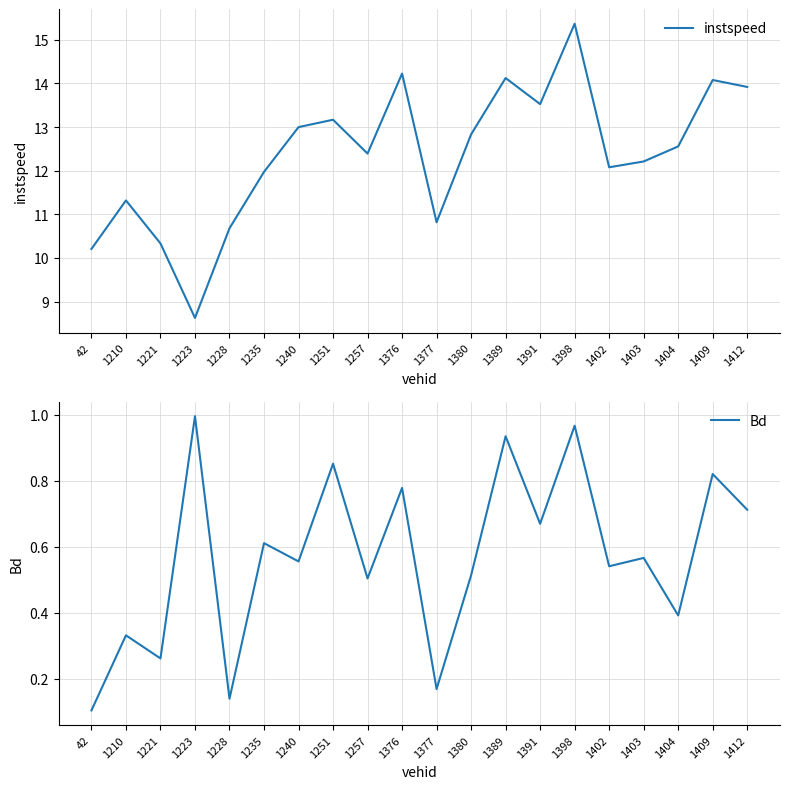

True or false: Bd and instspeed cross at least once.

False